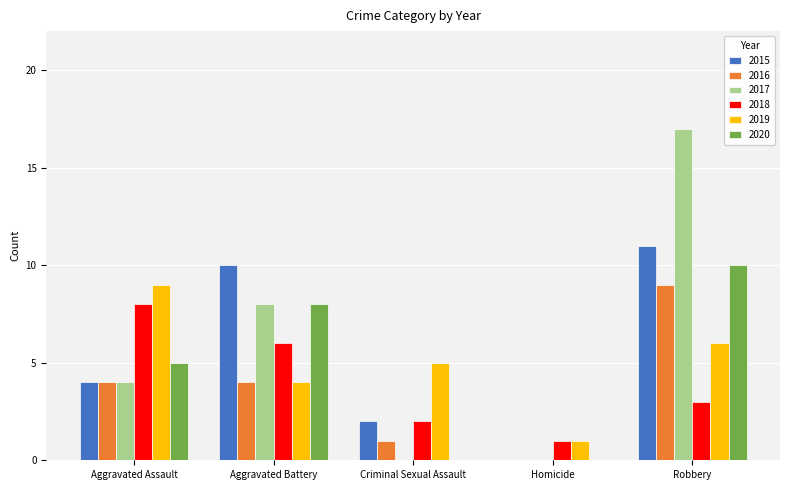

Reading right to left, list all the values displayed in this chart.

2015: Robbery=11	Homicide=0	Criminal Sexual Assault=2	Aggravated Battery=10	Aggravated Assault=4
2016: Robbery=9	Homicide=0	Criminal Sexual Assault=1	Aggravated Battery=4	Aggravated Assault=4
2017: Robbery=17	Homicide=0	Criminal Sexual Assault=0	Aggravated Battery=8	Aggravated Assault=4
2018: Robbery=3	Homicide=1	Criminal Sexual Assault=2	Aggravated Battery=6	Aggravated Assault=8
2019: Robbery=6	Homicide=1	Criminal Sexual Assault=5	Aggravated Battery=4	Aggravated Assault=9
2020: Robbery=10	Homicide=0	Criminal Sexual Assault=0	Aggravated Battery=8	Aggravated Assault=5